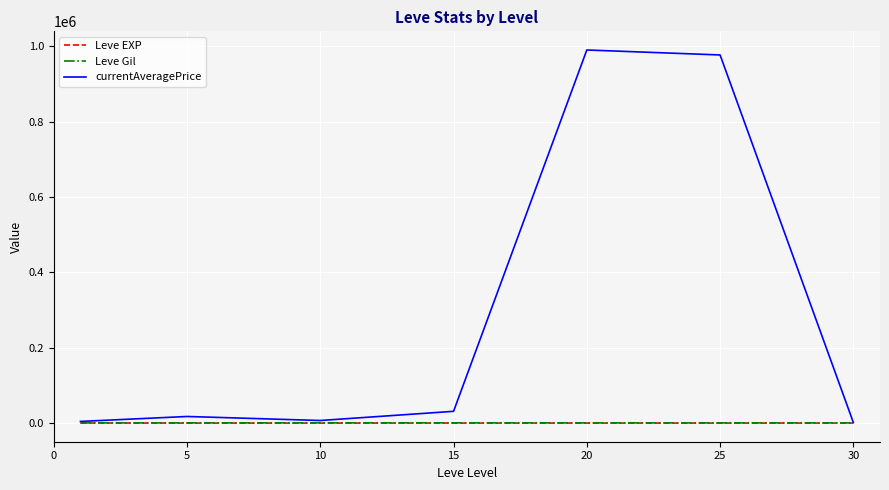

What are all the series names shown in the legend?

Leve EXP, Leve Gil, currentAveragePrice